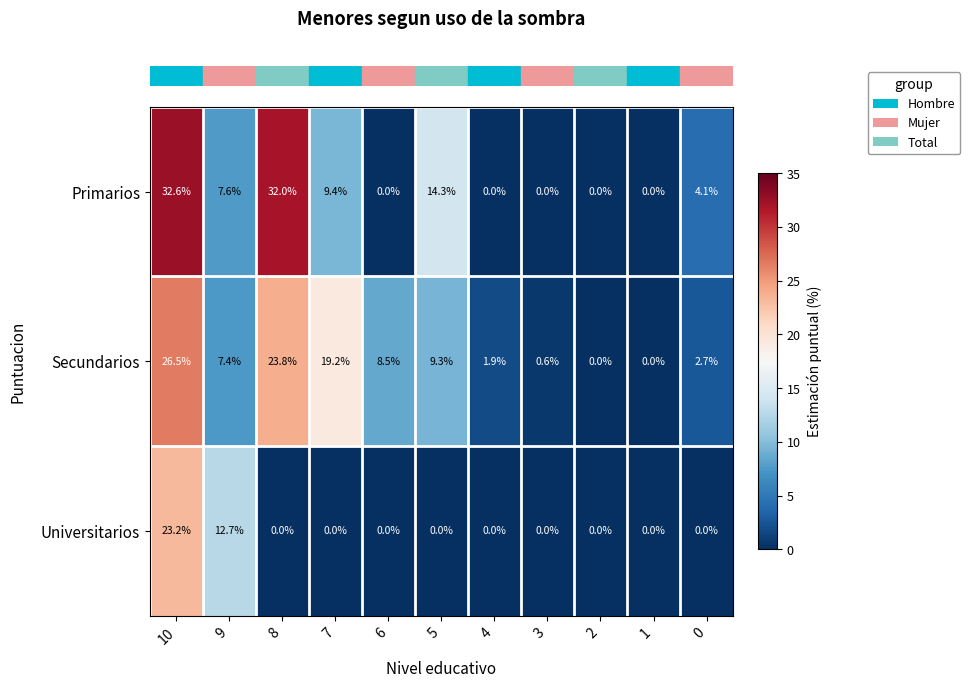

Between 10 and 0, which series saw the biggest shift?

Primarios